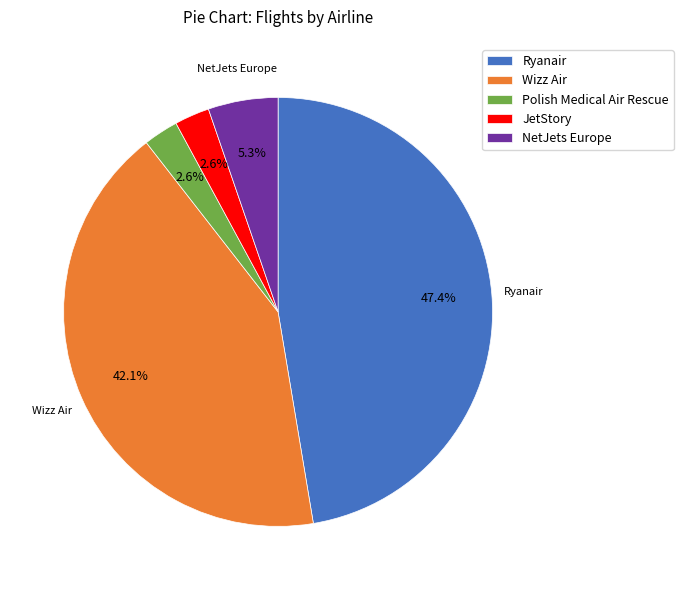

To the nearest percent, what portion does Ryanair represent?

47%